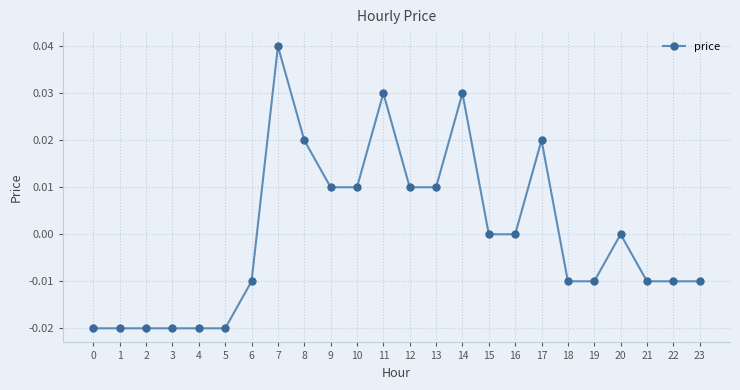

The chart shows a value of 0.0 at 11. True or false?

True